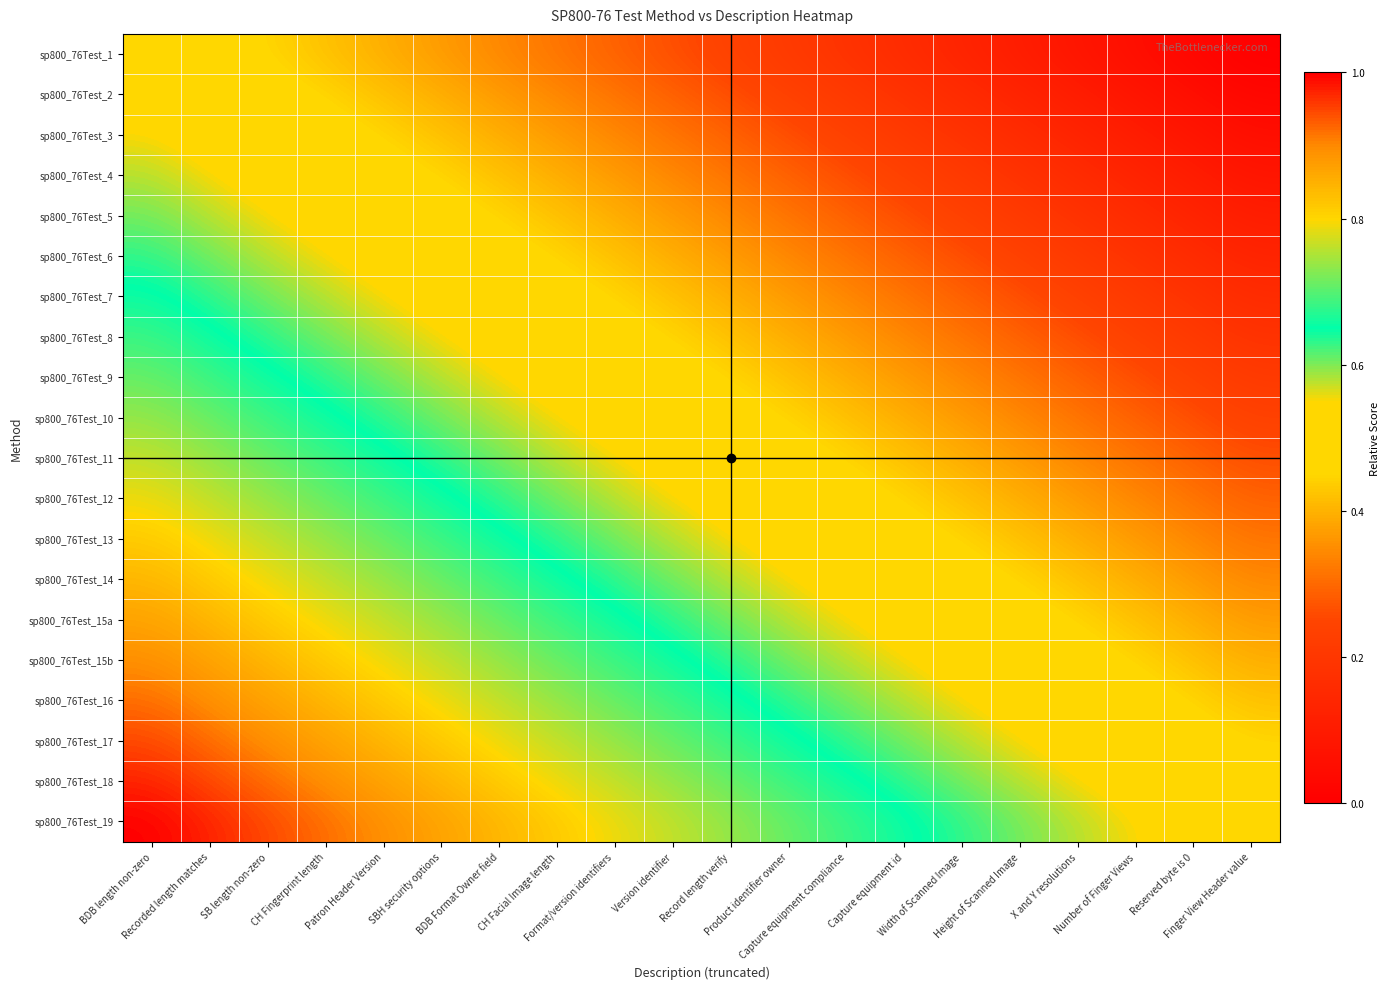

How many categories are shown in the chart?

20